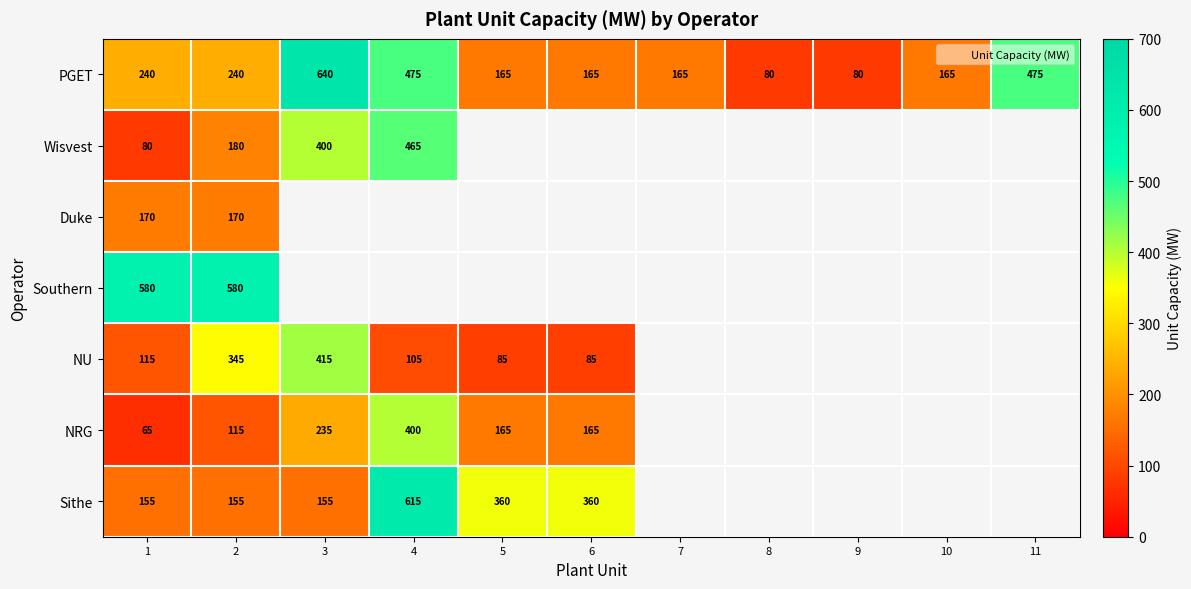

What value does the PGET series have at 1, to the nearest 10?

240